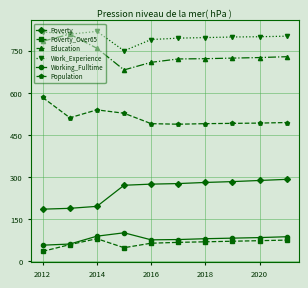

Rank the series by their maximum value, from lowest to highest.

Poverty_Over65, Working_Fulltime, Poverty, Population, Education, Work_Experience